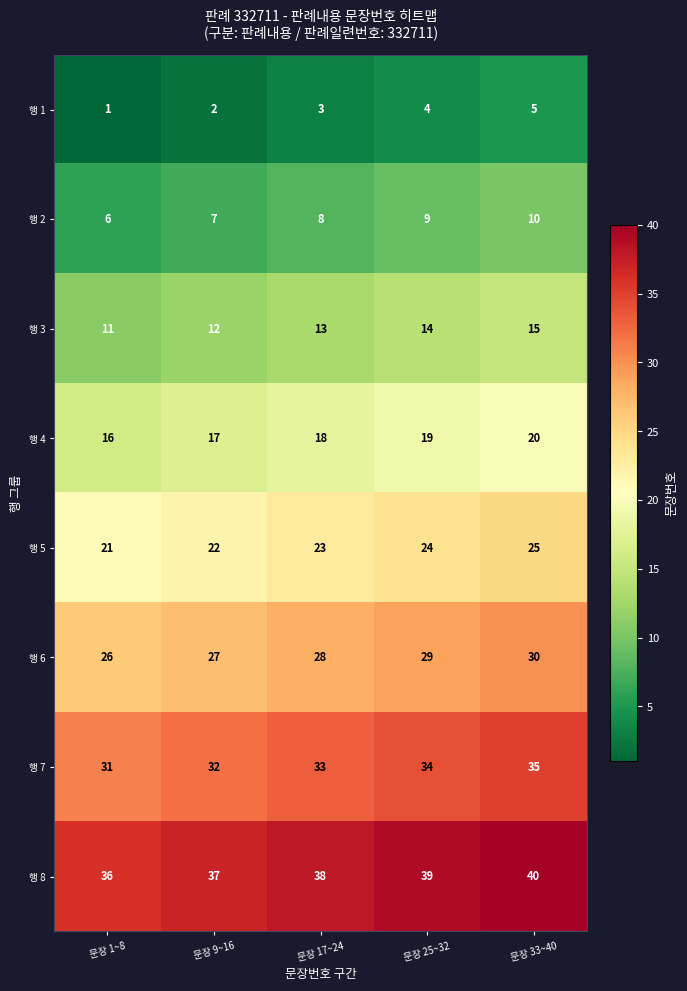

At which category is the sum across all series the highest?

문장 33~40